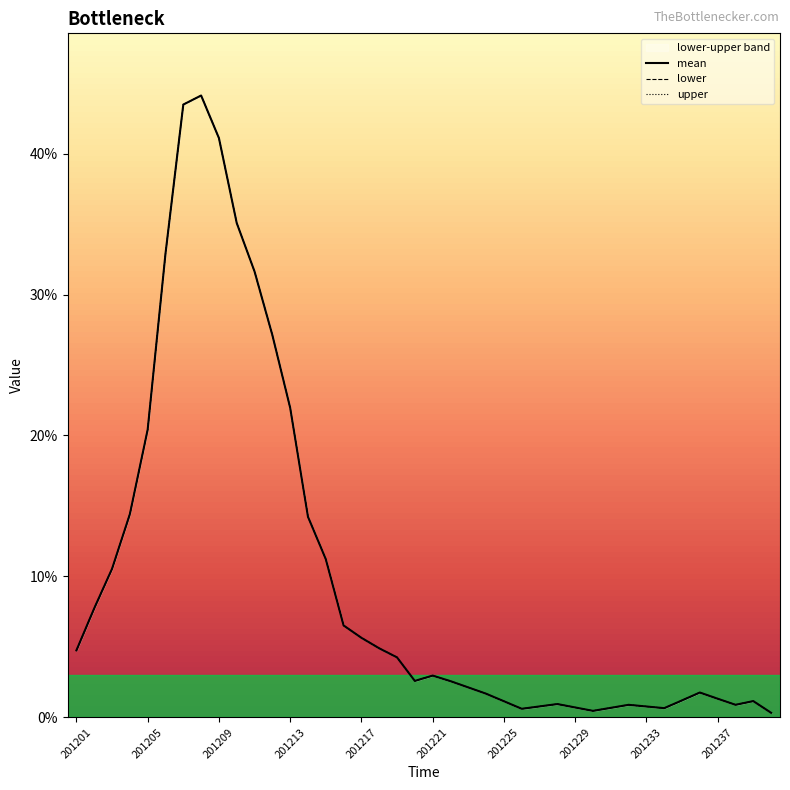

How many times do upper and mean cross each other?

3